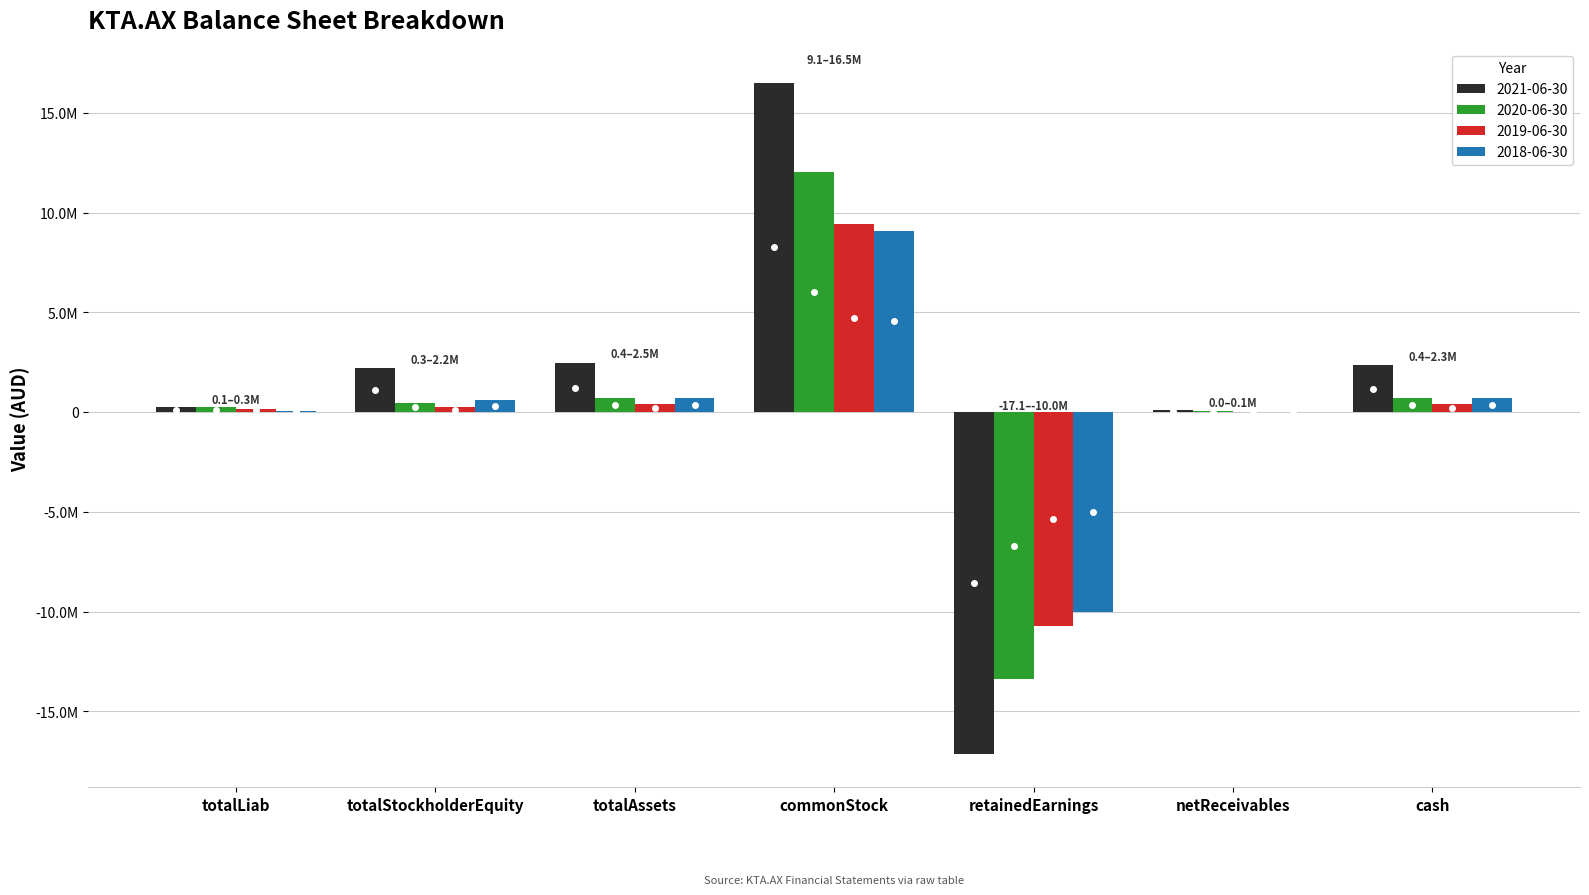

List the labels in order of 2021-06-30 value, smallest first.

retainedEarnings, netReceivables, totalLiab, totalStockholderEquity, cash, totalAssets, commonStock